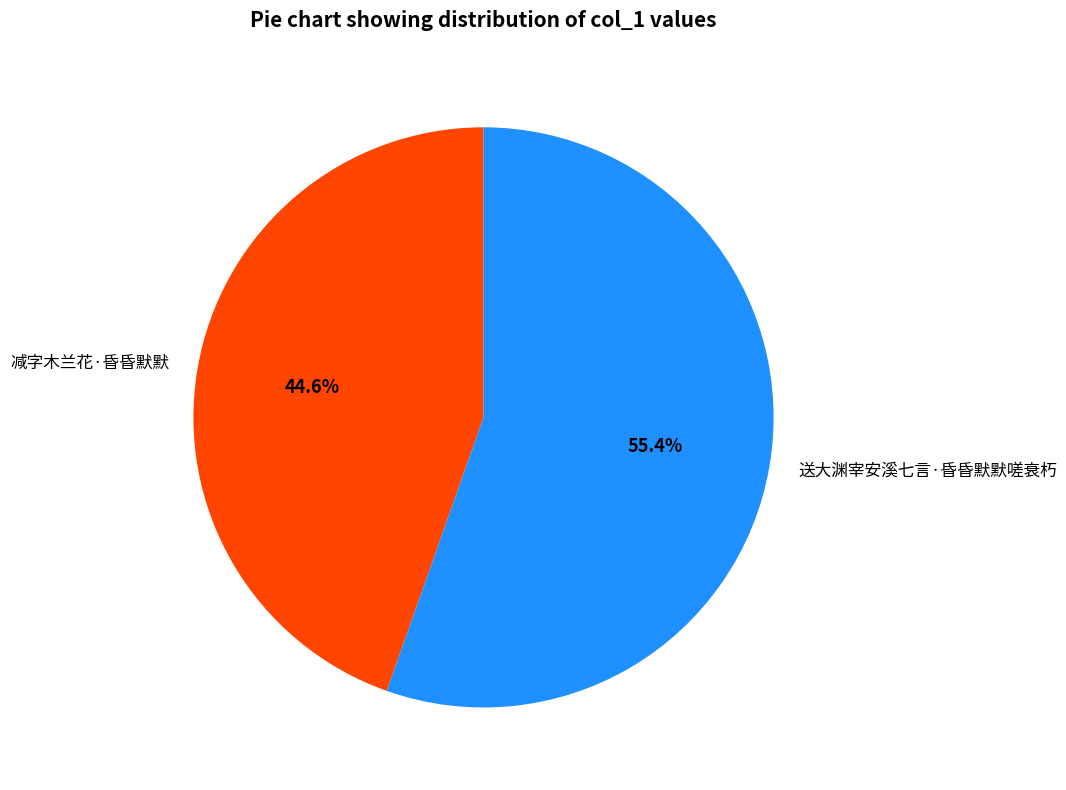

What is the largest slice in the pie chart?

送大渊宰安溪七言·昏昏默默嗟衰朽